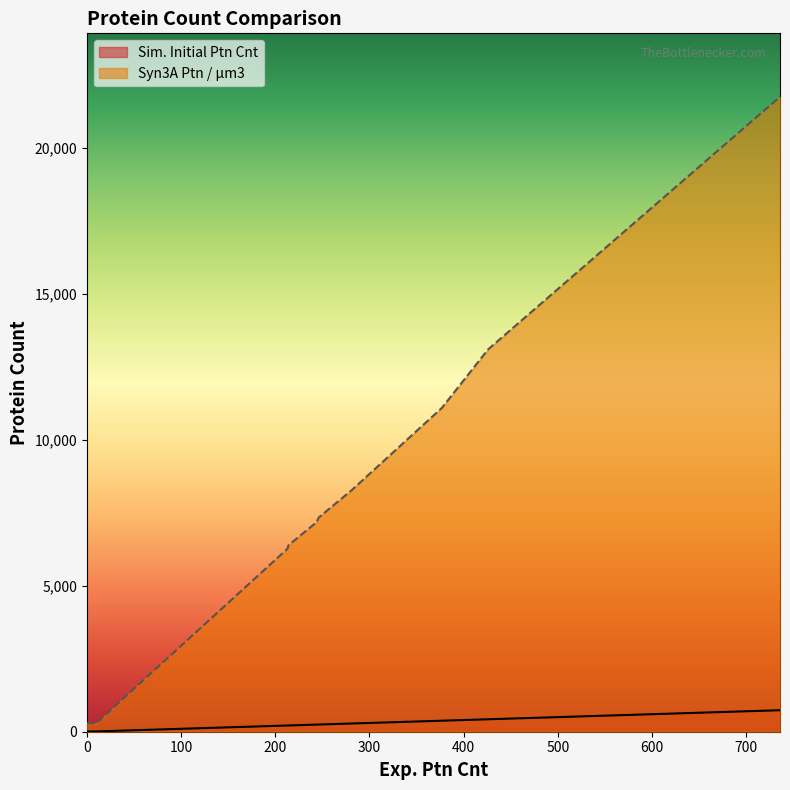

What is the sum of all Syn3A Ptn / μm3 values?

168353.0